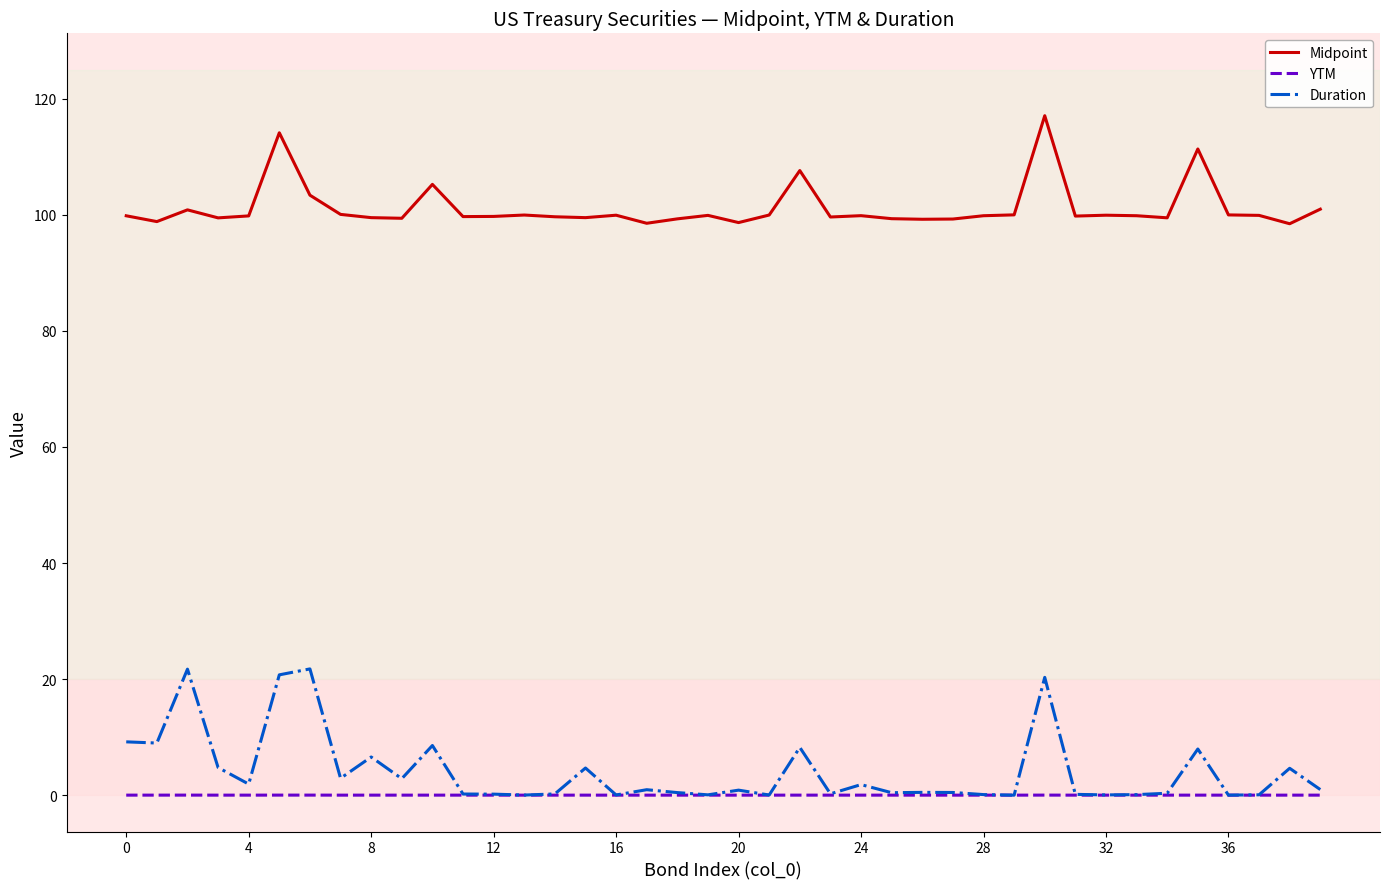

Which series has the widest spread of values?

Duration